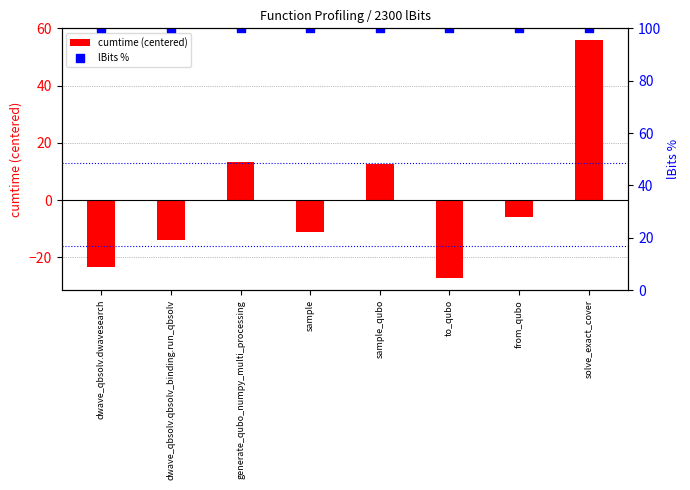

What is the total value across all series at dwave_qbsolv.qbsolv_binding.run_qbsolv?

86.1